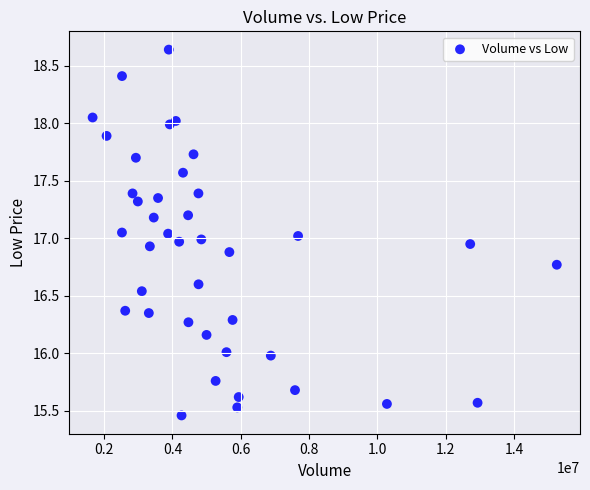

What is the range of Y values (max minus min)?

3.2